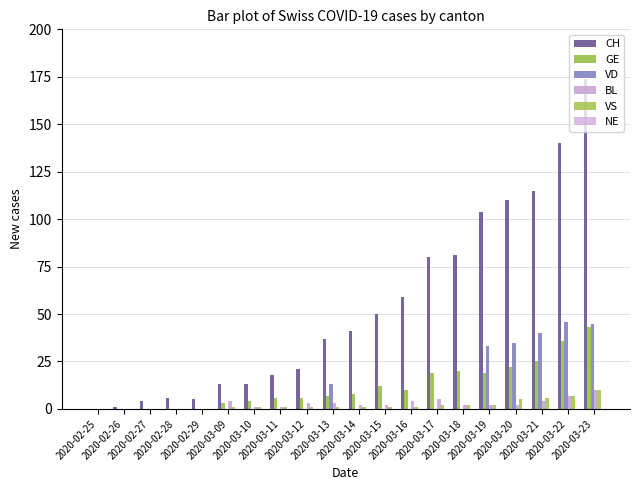

Count the number of data series in this chart.

5